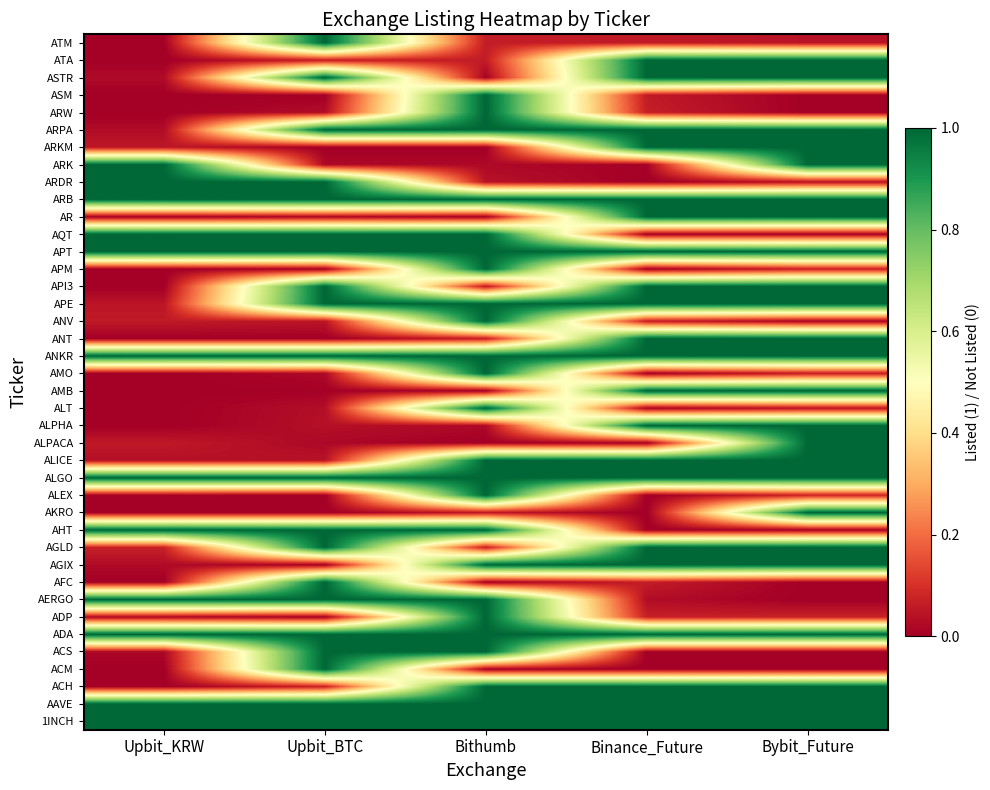

How many data points does each series have?

5